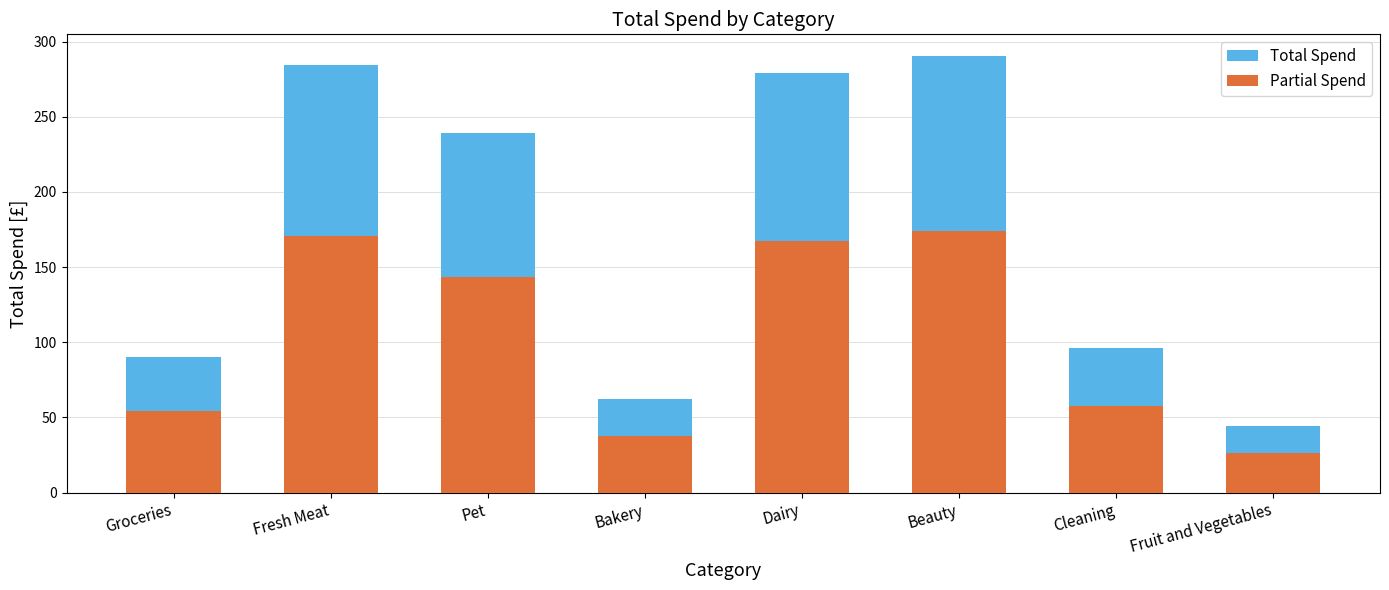

What is the difference between the second highest and second lowest values in the Partial Spend series?

133.1